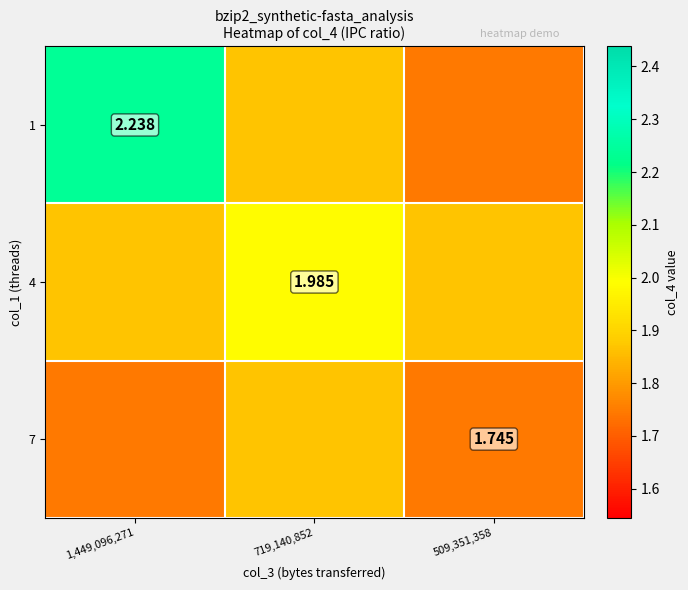

List the series in order of their overall mean, lowest first.

7, 4, 1